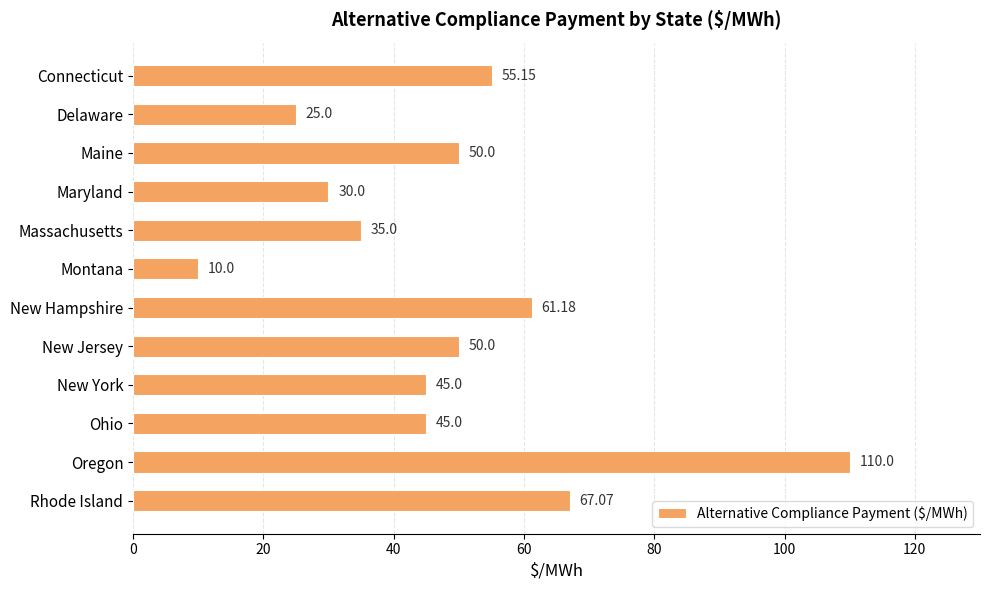

Between Oregon and Delaware, which is larger?

Oregon